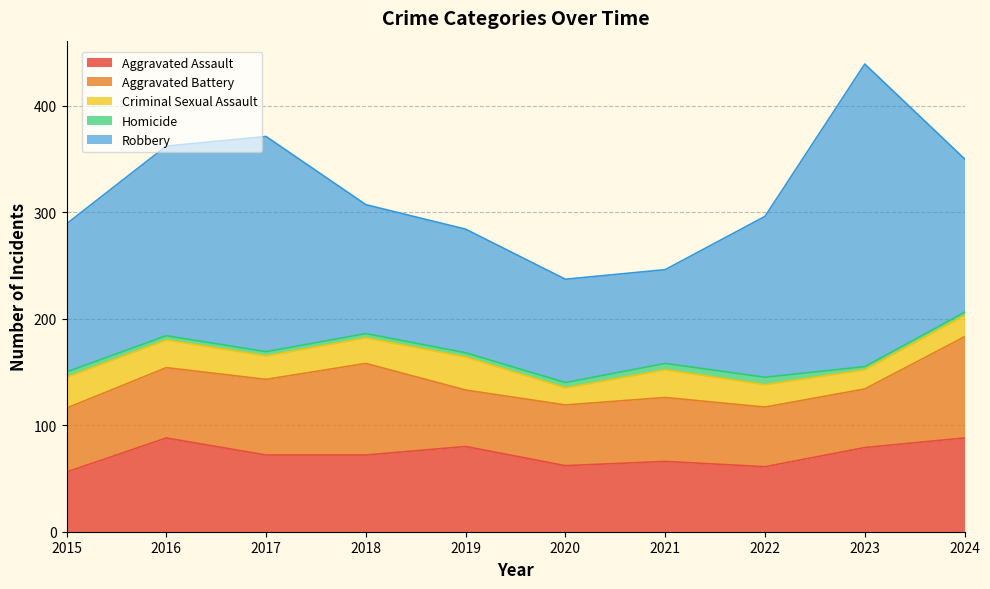

Between 2017 and 2018, which is larger?

2017